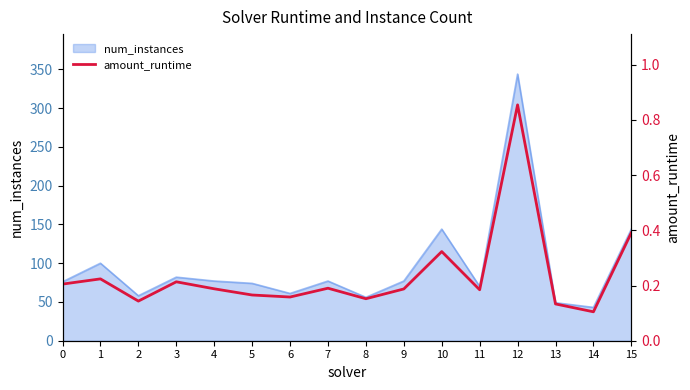

The chart shows a value of 0.1 at 14. True or false?

False